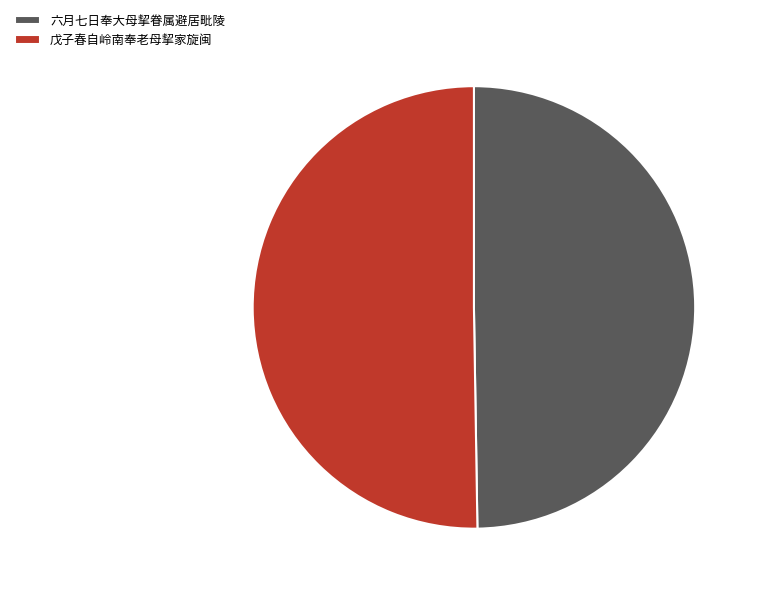

Between 六月七日奉大母挈眷属避居毗陵 and 戊子春自岭南奉老母挈家旋闽, which is larger?

戊子春自岭南奉老母挈家旋闽